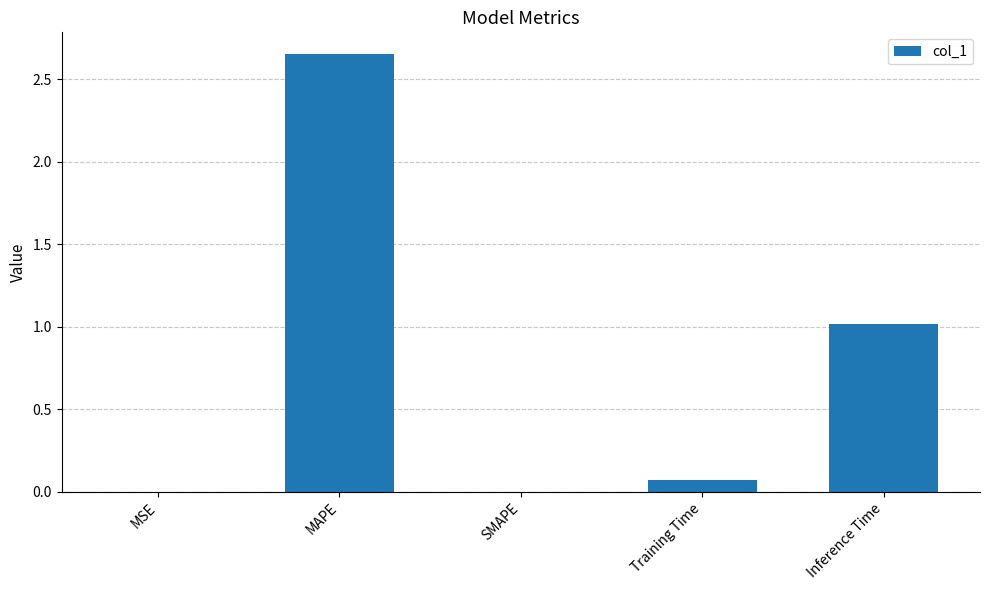

How many series are shown in this chart?

1